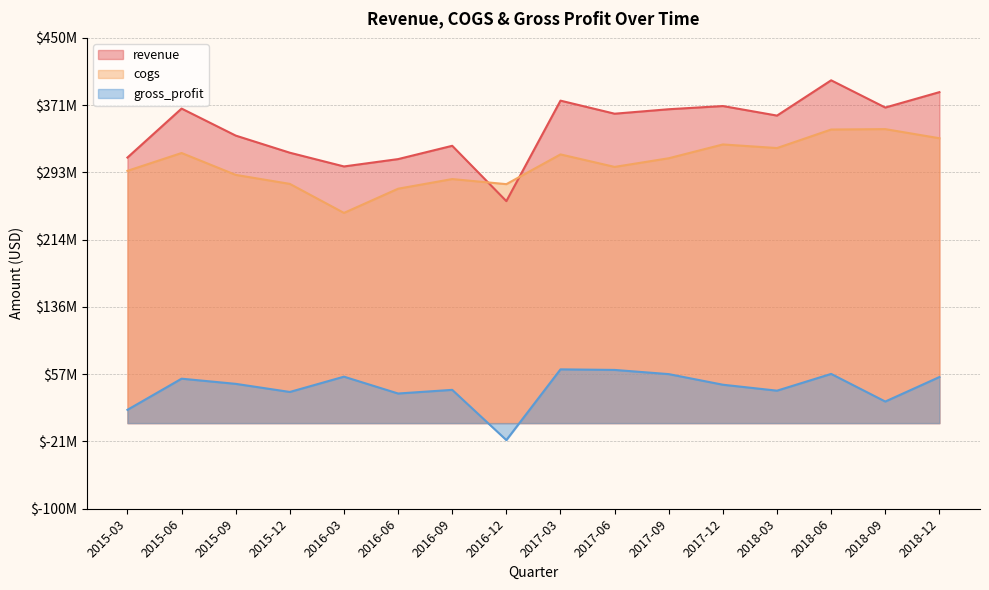

How many values in gross_profit are above zero?

15